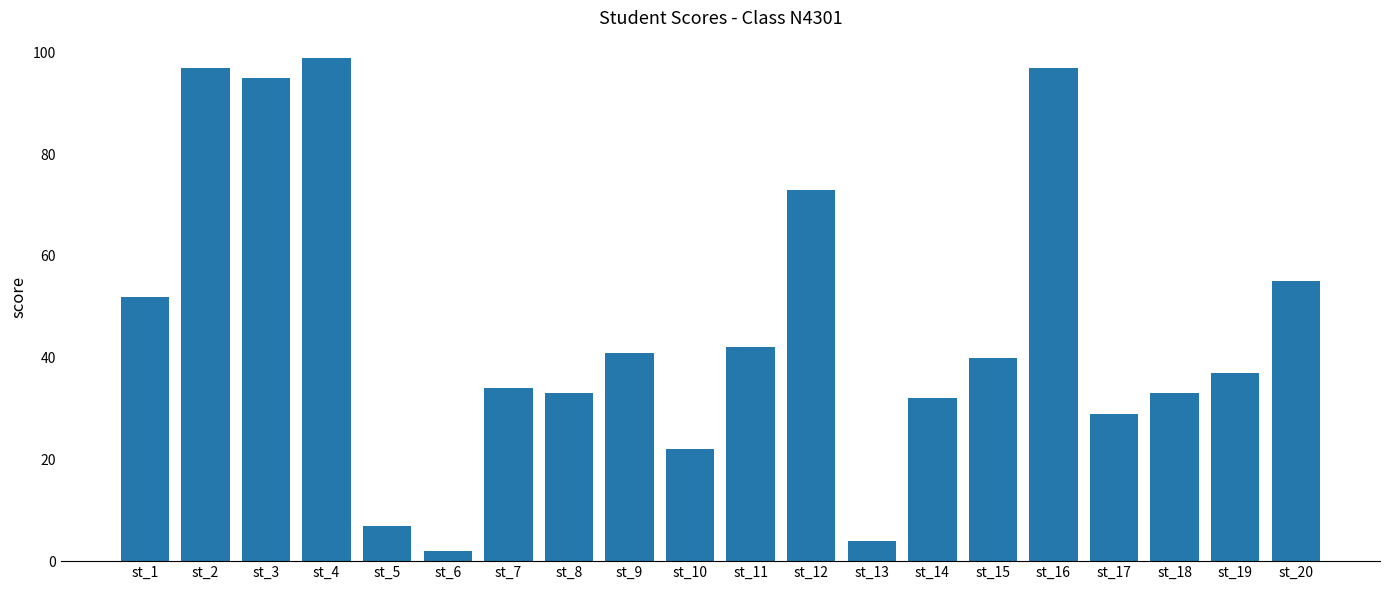

Reading left to right, what are all the values shown in this chart?

52	97	95	99	7	2	34	33	41	22	42	73	4	32	40	97	29	33	37	55